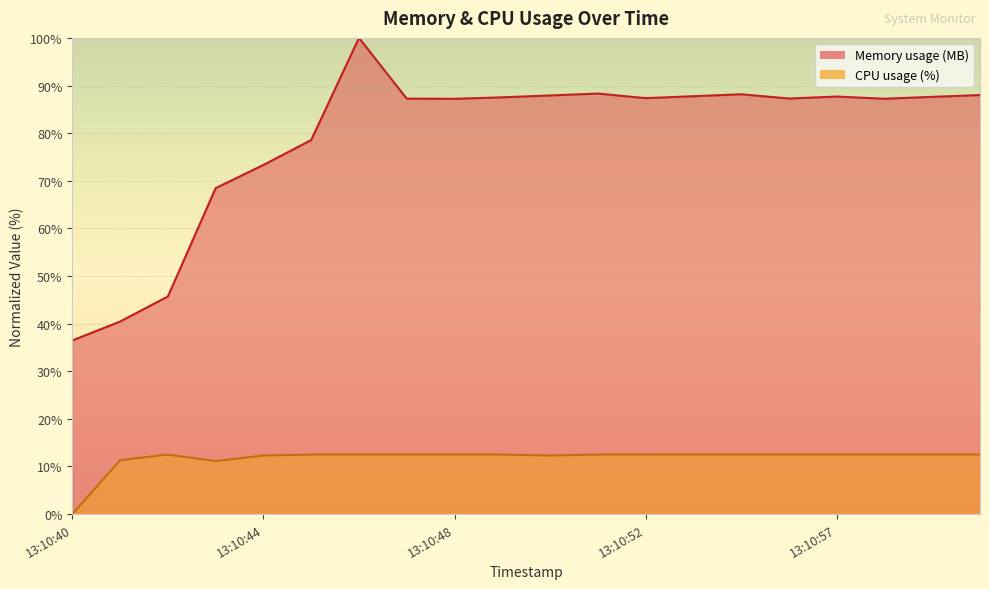

What is the label of the 18th point from the left?

13:10:58